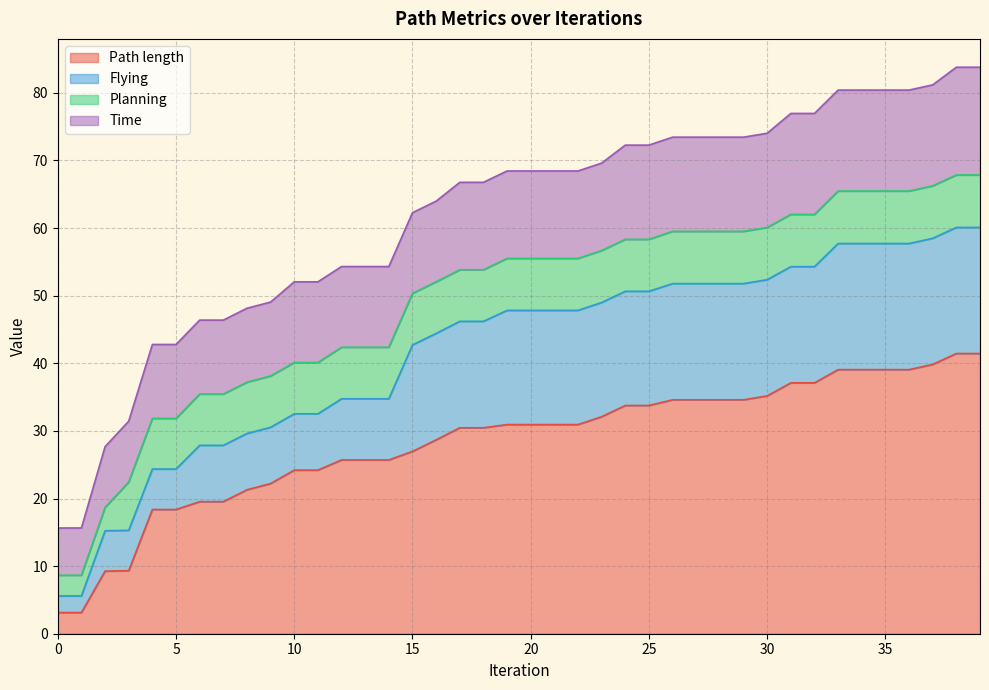

What is the total value across all series at 25?

72.3